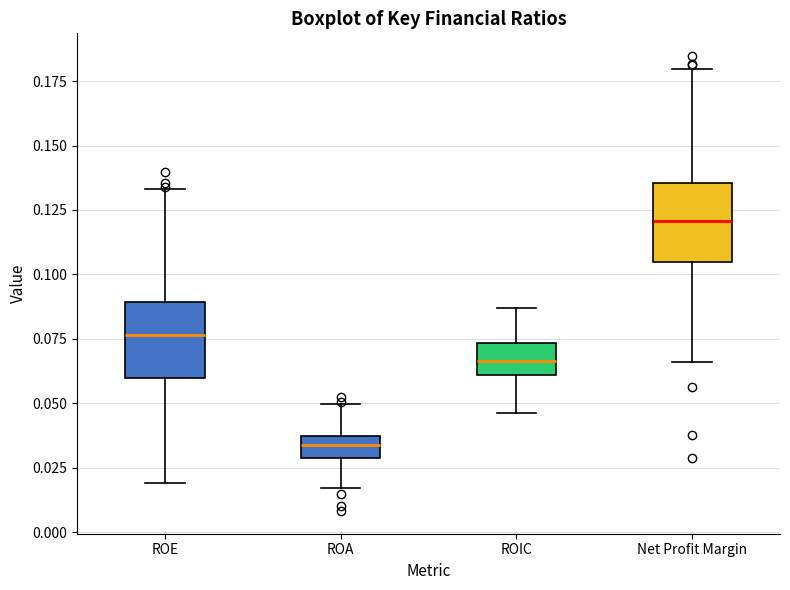

Reading left to right, transcribe this box plot: for each box, give where its median line is, the range the box spans, and where its two whiskers end, as read against the y-axis. The values are not printed on the chart, so give them approximately, as read against the axis.

ROE: median 0.075, box 0.060 to 0.090, whiskers 0.020 to 0.135
ROA: median 0.035 (inside the box), box 0.030 to 0.035, whiskers 0.015 to 0.050
ROIC: median 0.065, box 0.060 to 0.075, whiskers 0.045 to 0.085
Net Profit Margin: median 0.120, box 0.105 to 0.135, whiskers 0.065 to 0.180